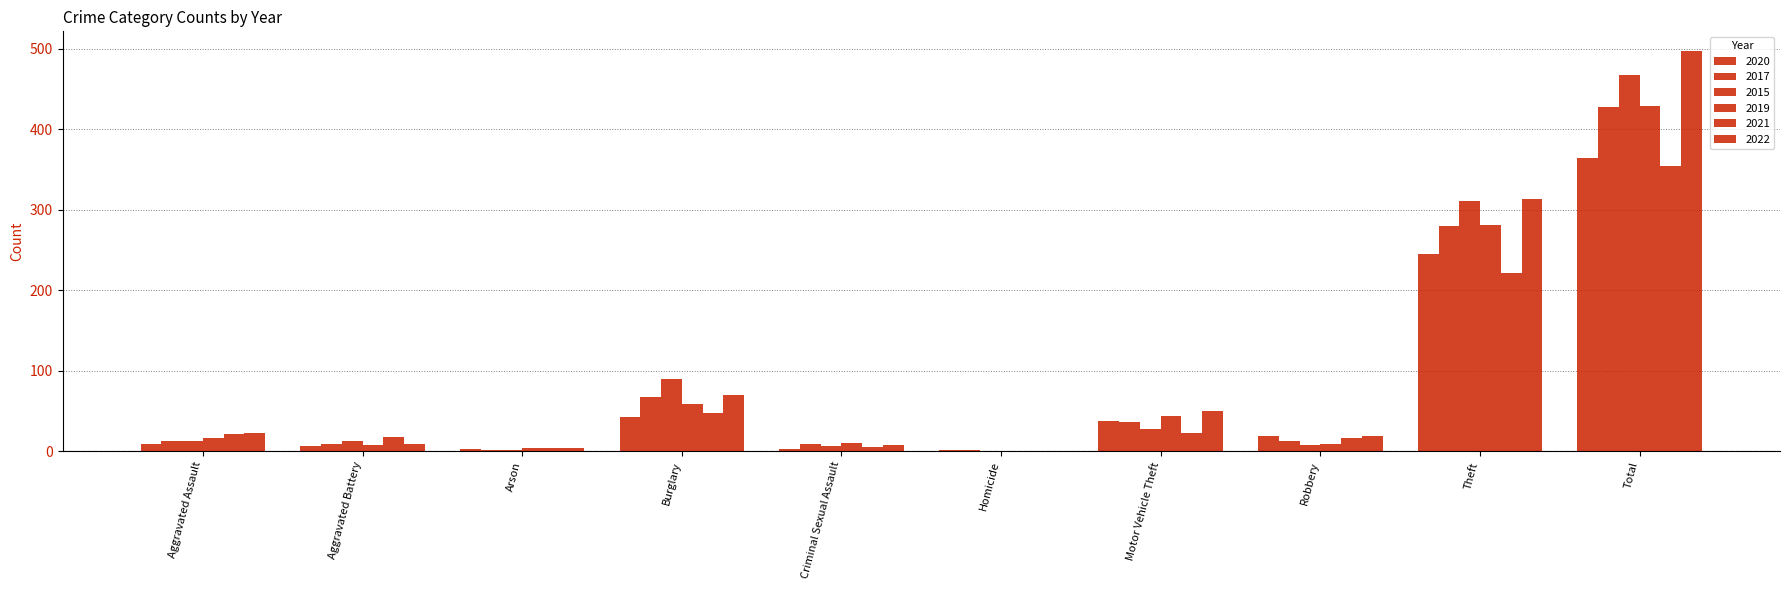

What is the label of the 2nd bar from the right?

Theft